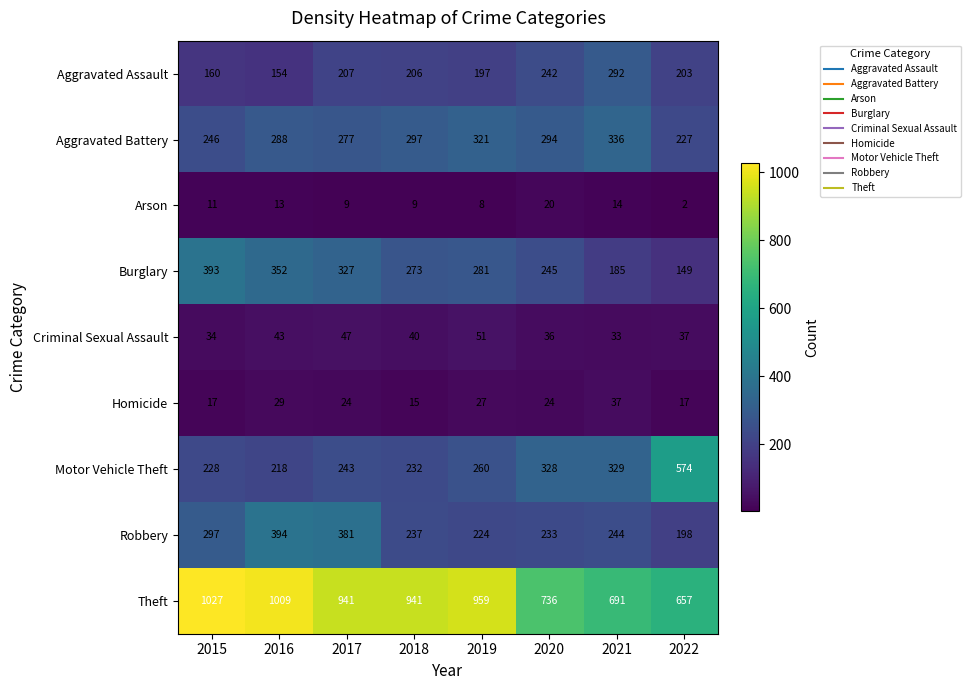

At how many categories does at least one series exceed 450?

8